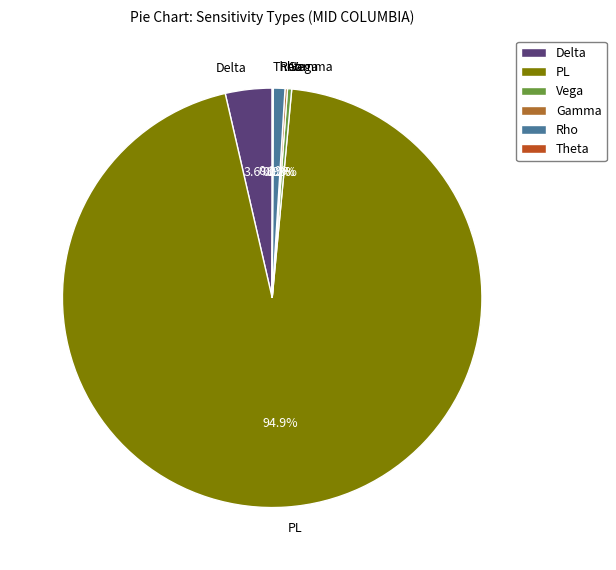

What percentage do PL and Delta together represent?

98.5%